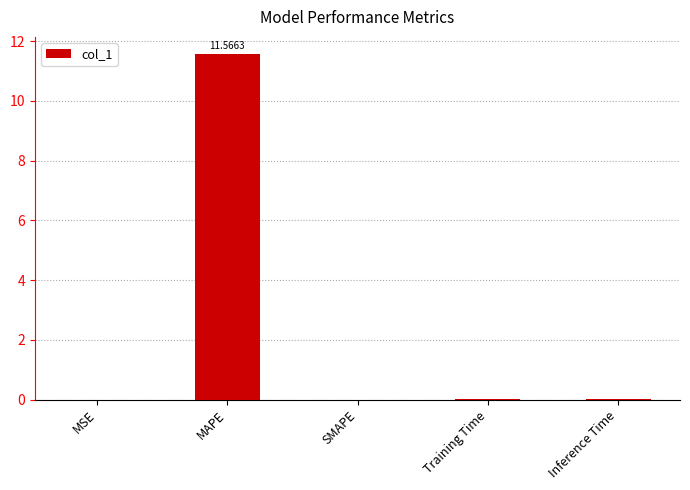

What is the difference between the values at Training Time and MAPE?

11.6